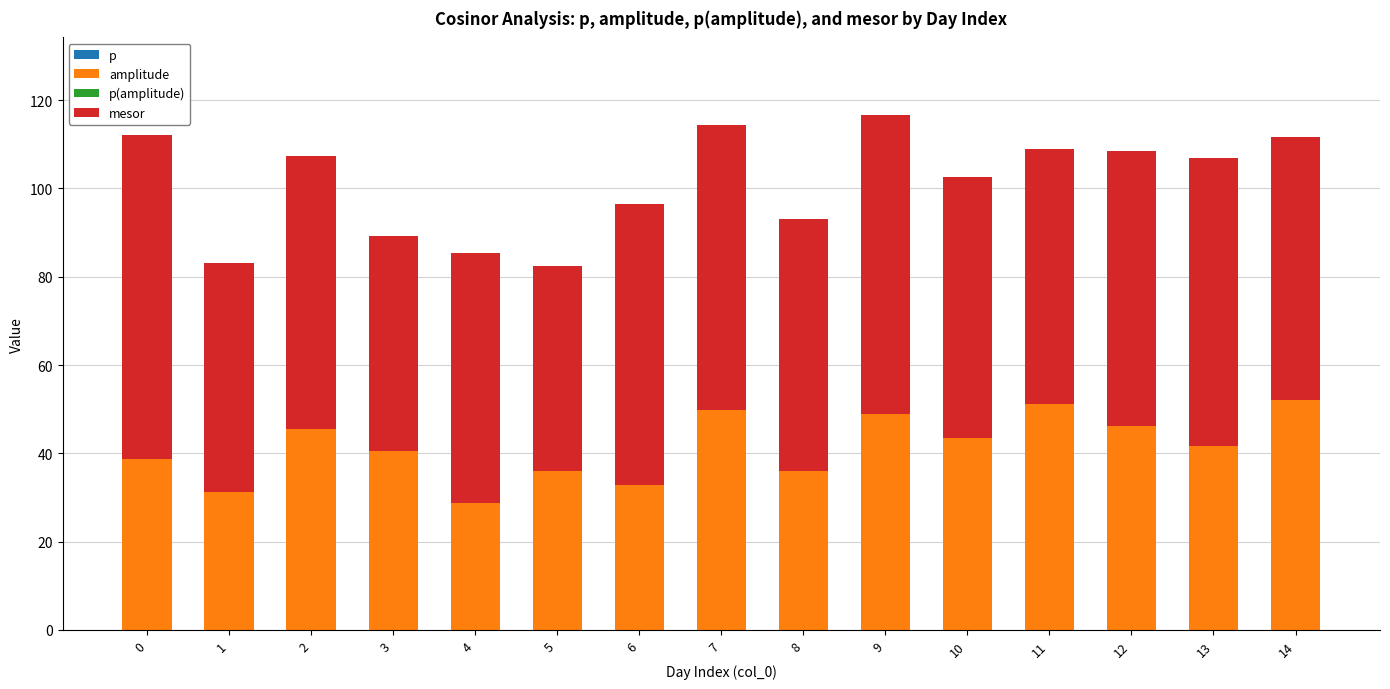

The value of amplitude at 10 is 27.4. True or false?

False